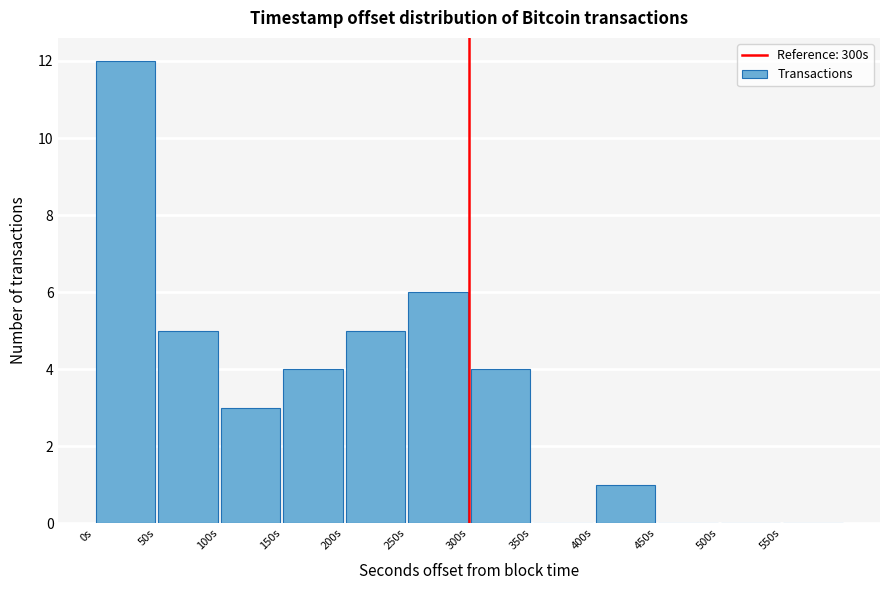

Reading left to right, transcribe this chart: for each bar, give the range it covers on the x-axis and its height. The values are not printed on the chart, so give them approximately, as read against the axis.

0 to 50: 12
50 to 100: 5
100 to 150: 3
150 to 200: 4
200 to 250: 5
250 to 300: 6
300 to 350: 4
350 to 400: 0
400 to 450: 1
450 to 500: 0
500 to 550: 0
550 to 600: 0